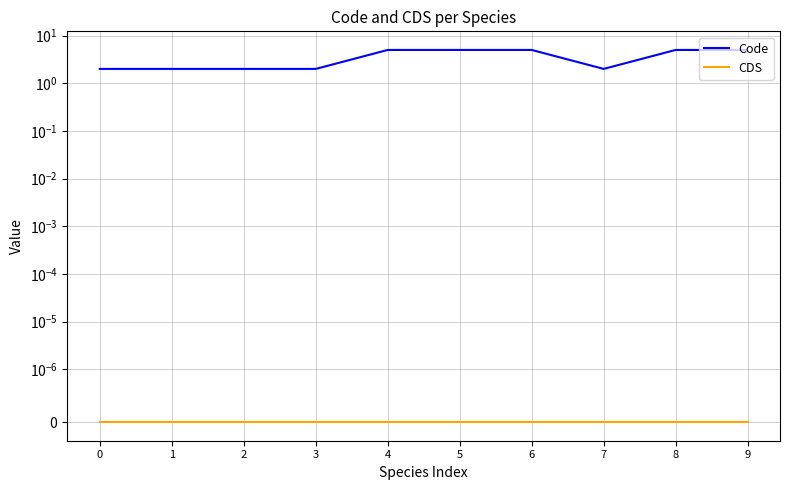

Reading right to left, extract all data points from this chart.

Code: 5	5	2	5	5	5	2	2	2	2
CDS: 0	0	0	0	0	0	0	0	0	0